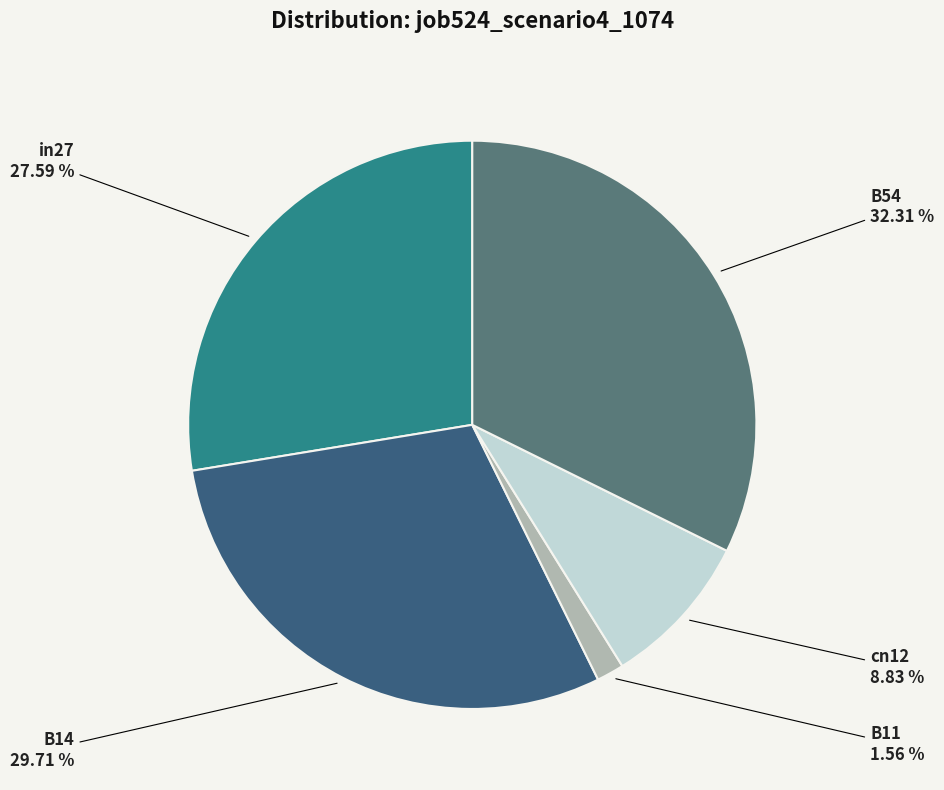

To the nearest percent, what percentage of the pie is B14?

30%